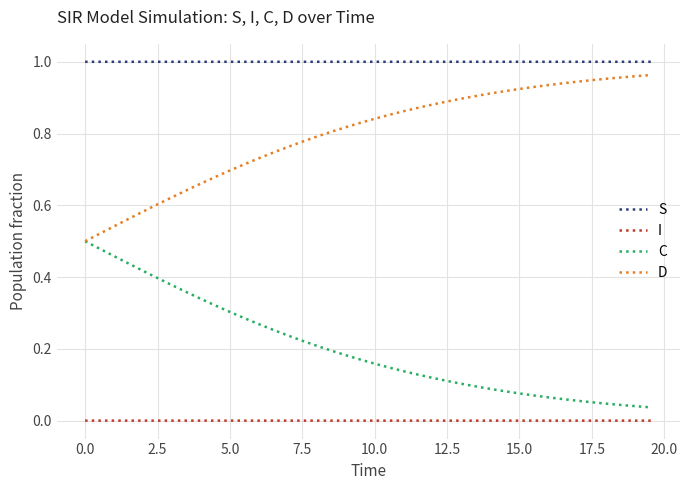

Which series has the largest total across all categories?

S